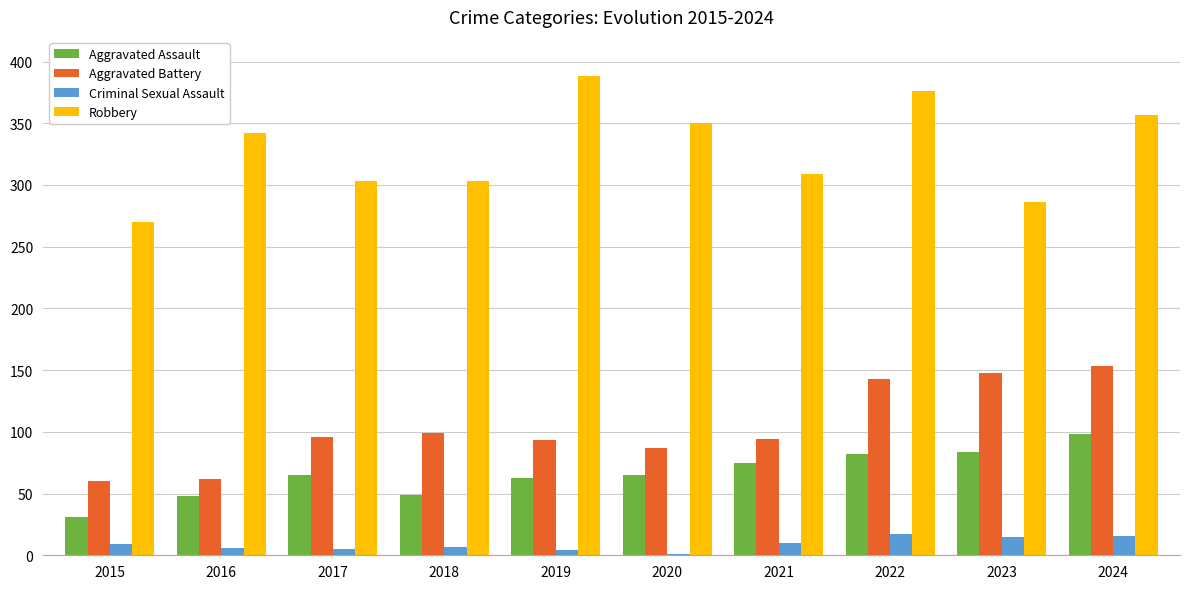

What is the sum of all Aggravated Battery values?

1035